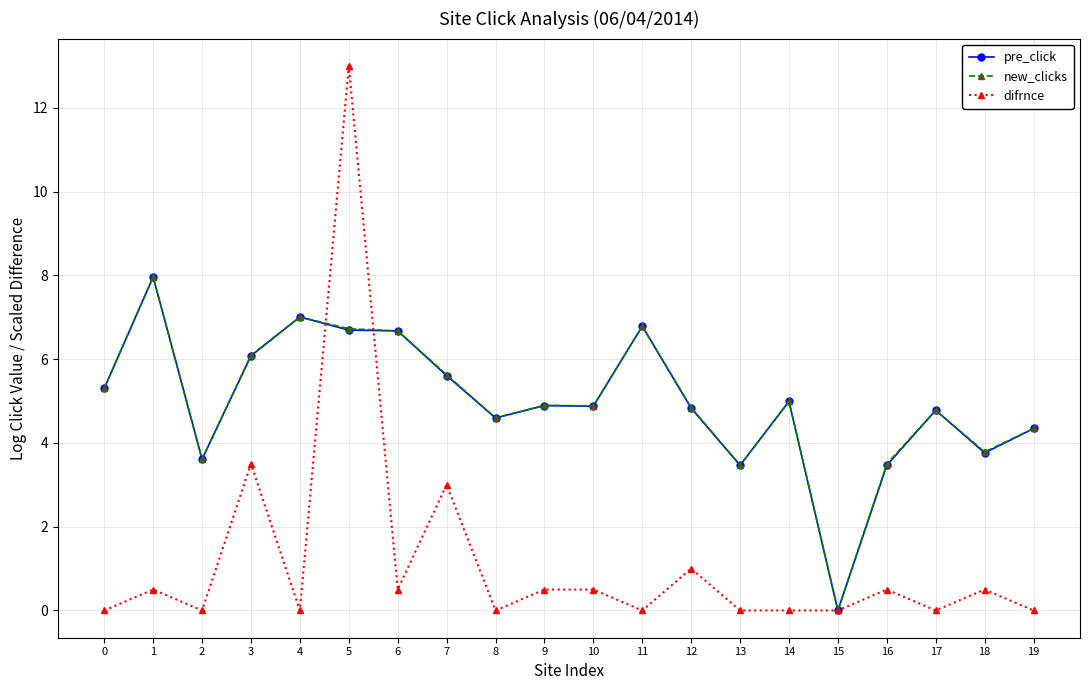

Which series changed the most between 10 and 15?

new_clicks